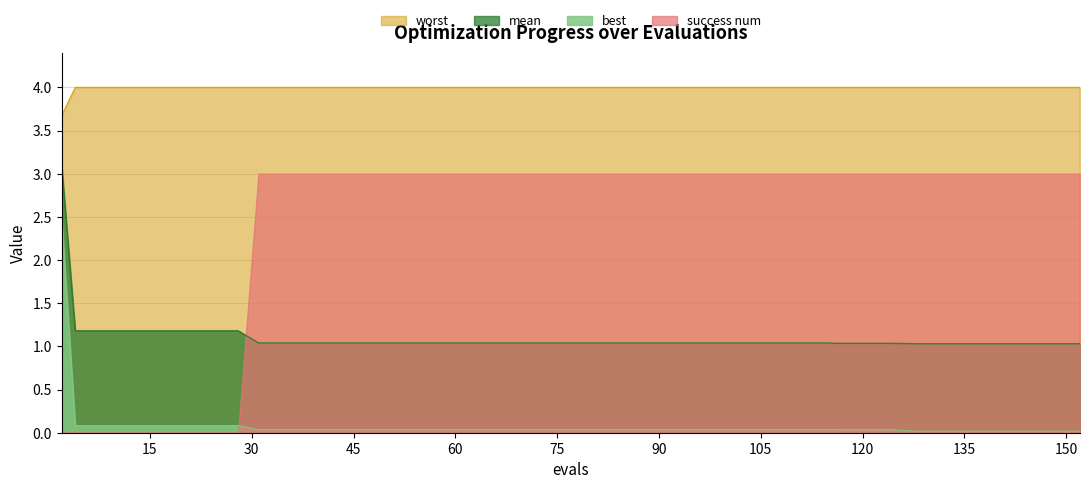

True or false: worst and mean intersect in this chart.

False